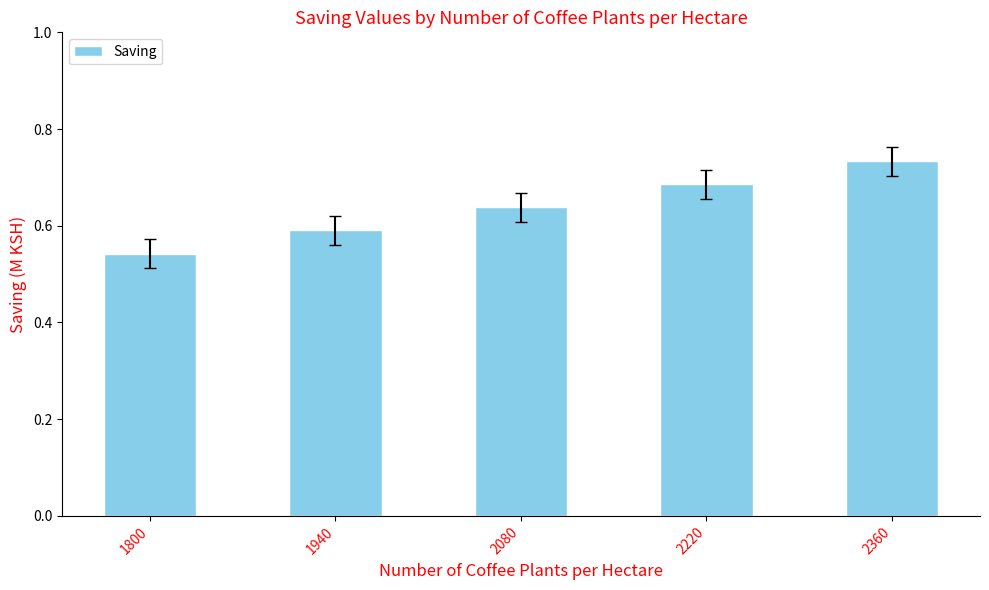

What is the difference between the maximum and minimum values?

0.2